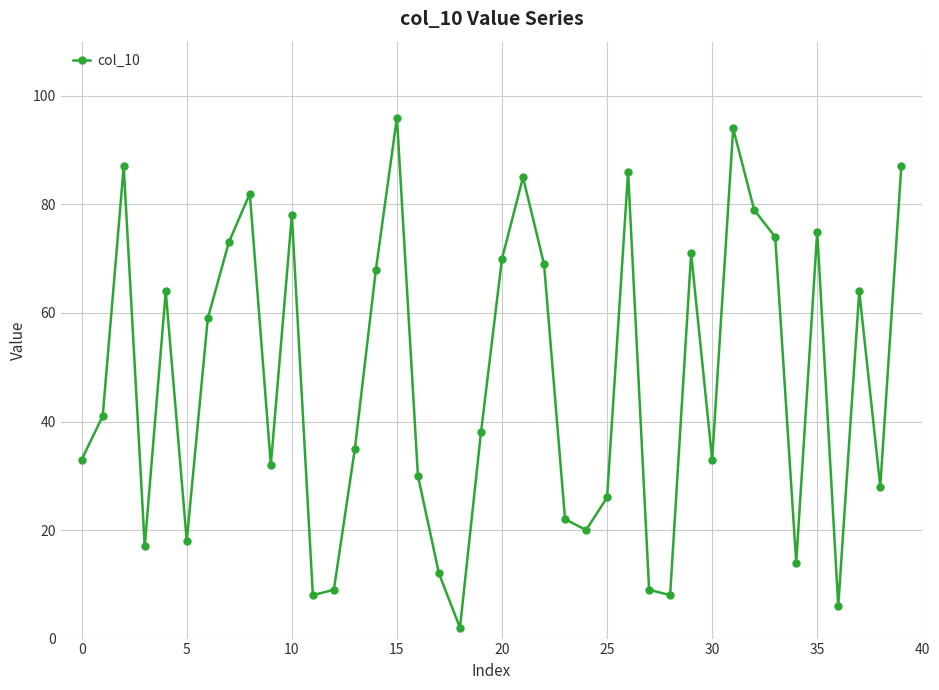

What is the greatest value displayed?

96